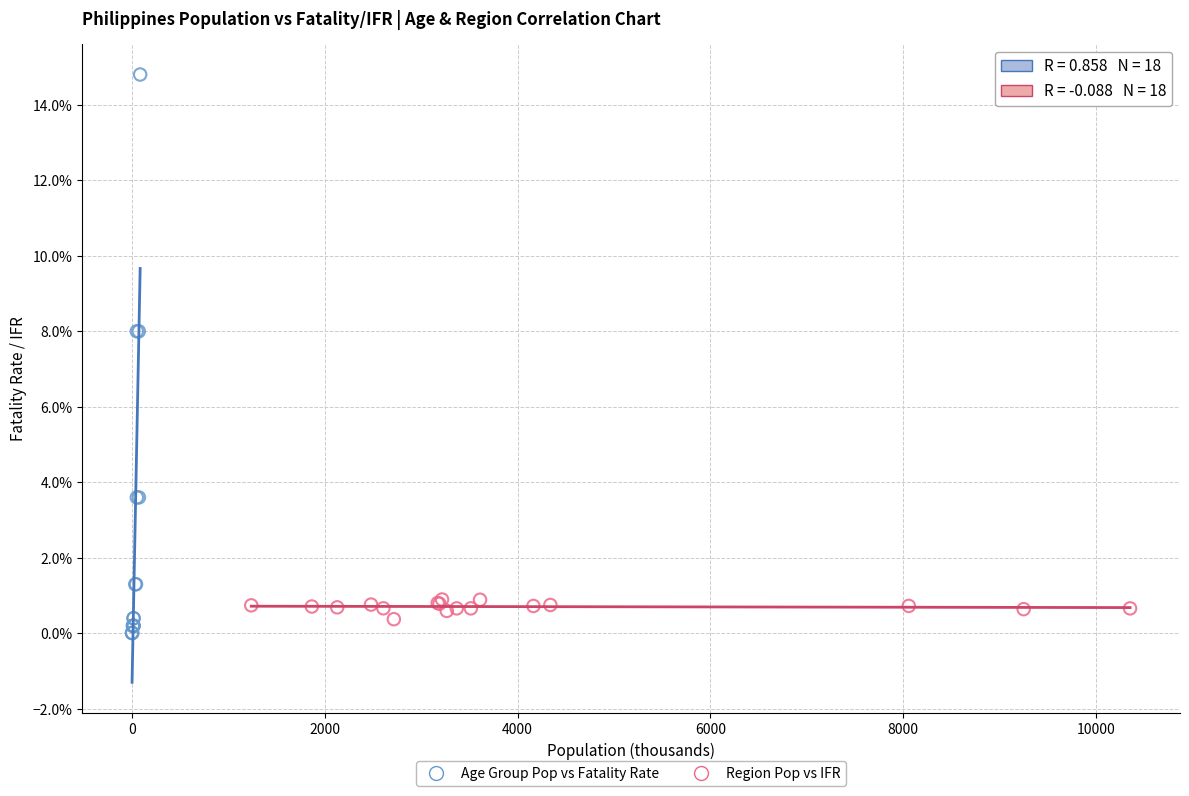

What are all the series names shown in the legend?

Age Group Pop vs Fatality Rate, Region Pop vs IFR